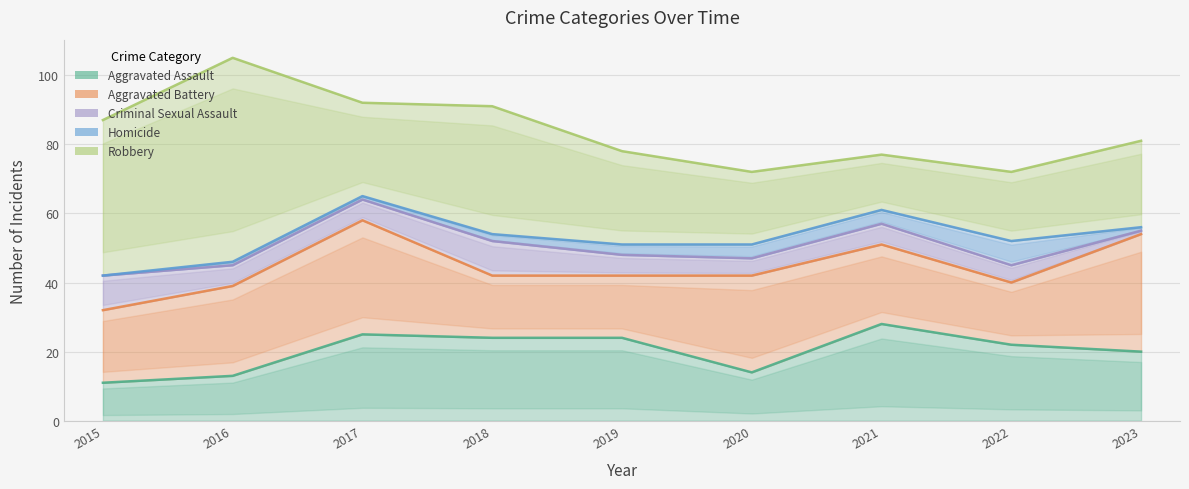

How many distinct data groups are displayed?

5